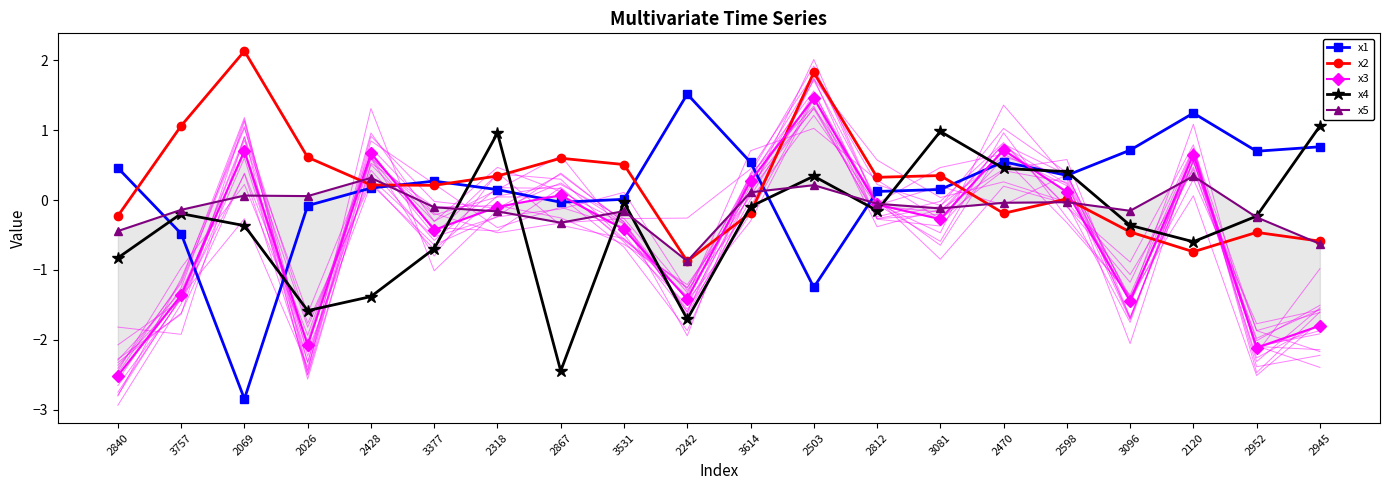

In x1, how many points are higher than both neighbors (excluding endpoints)?

4